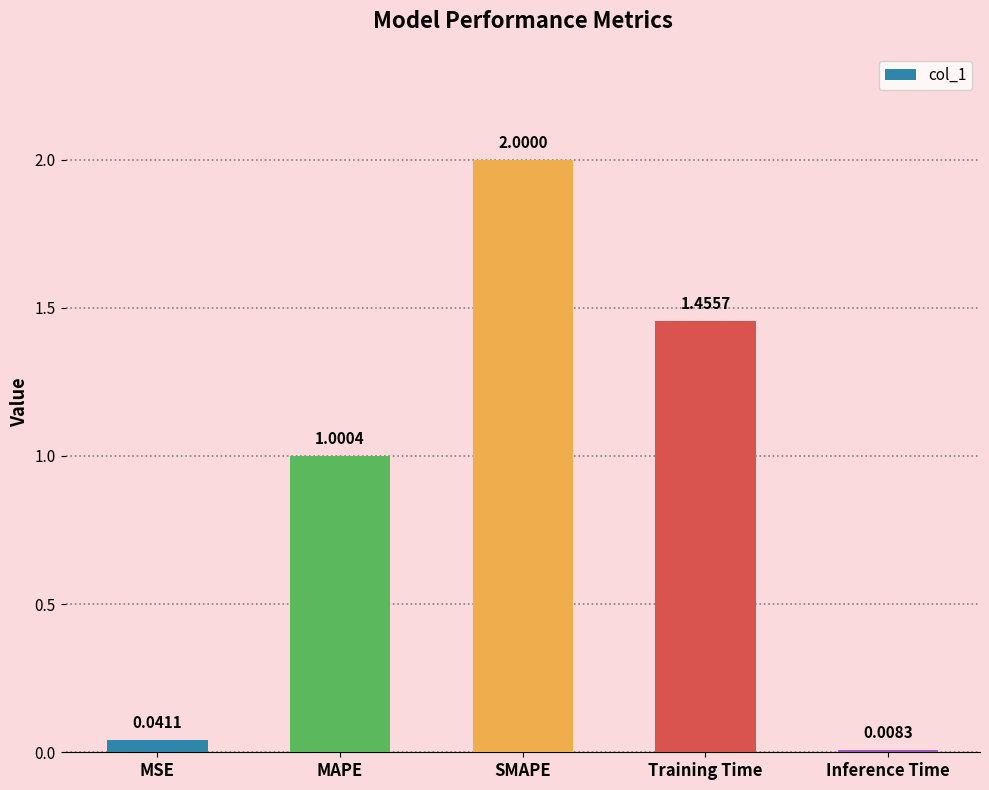

Where does the data first go above 1?

MAPE